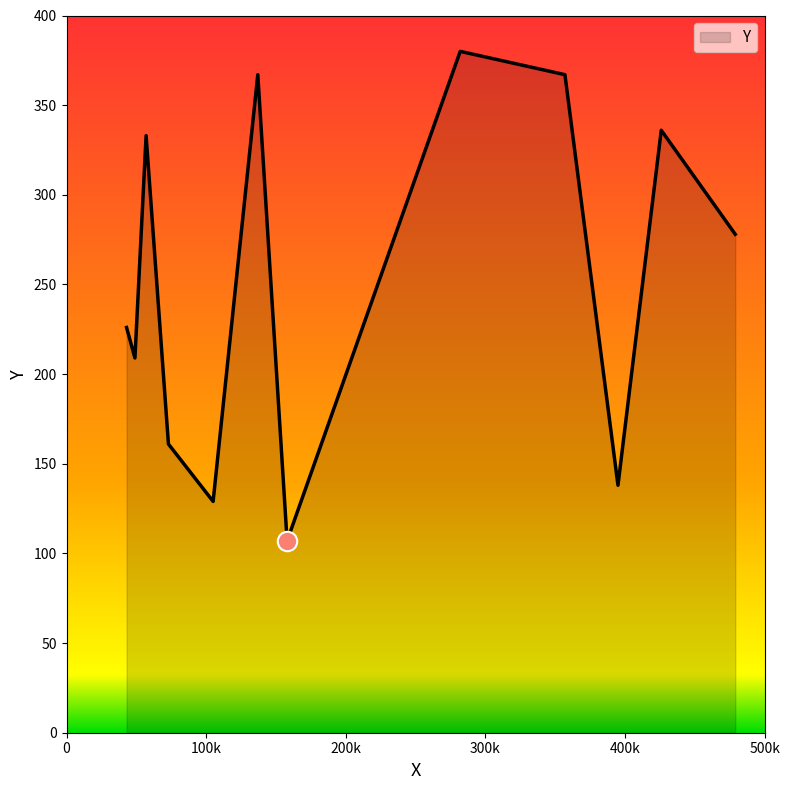

What is the difference between the maximum and minimum values?

273